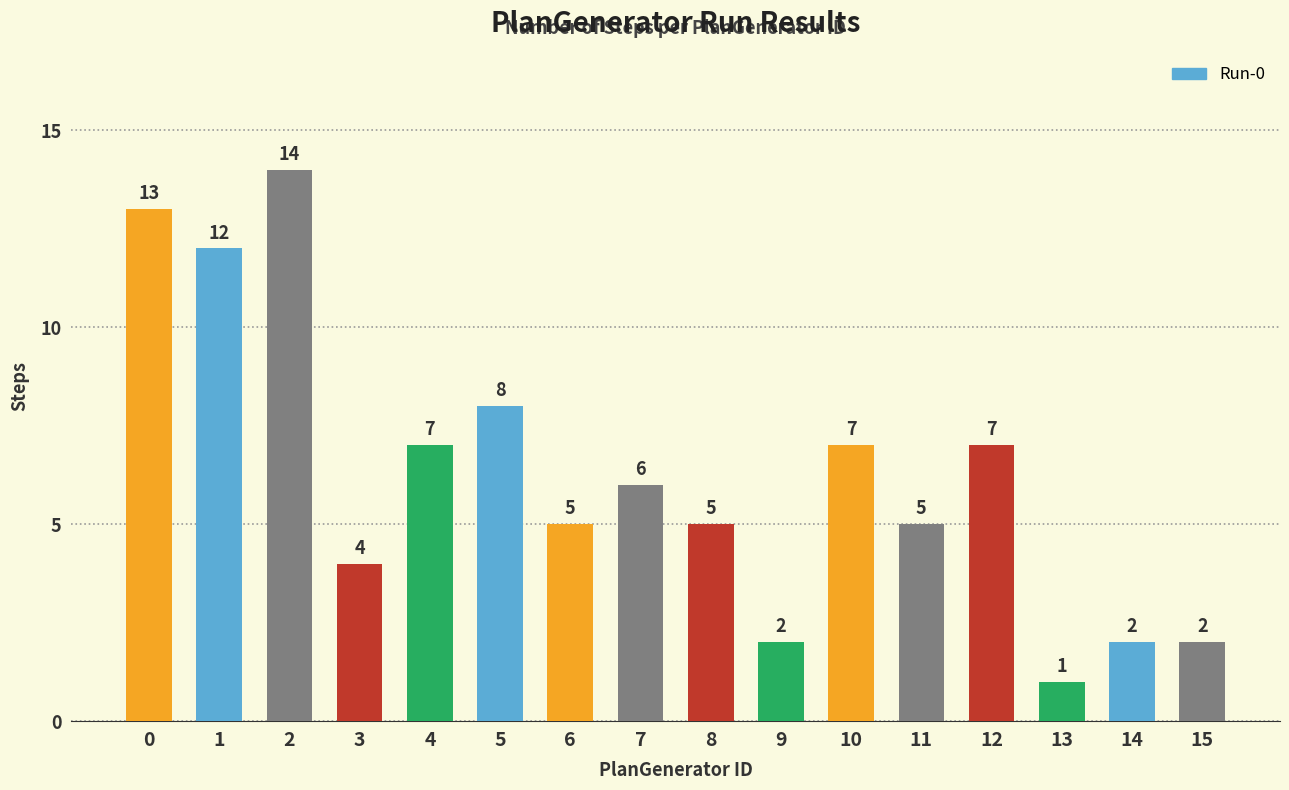

What is the average value?

6